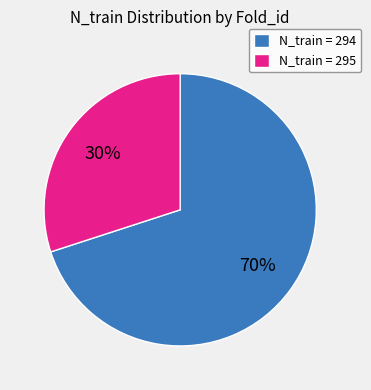

Count the number of slices in the pie.

2